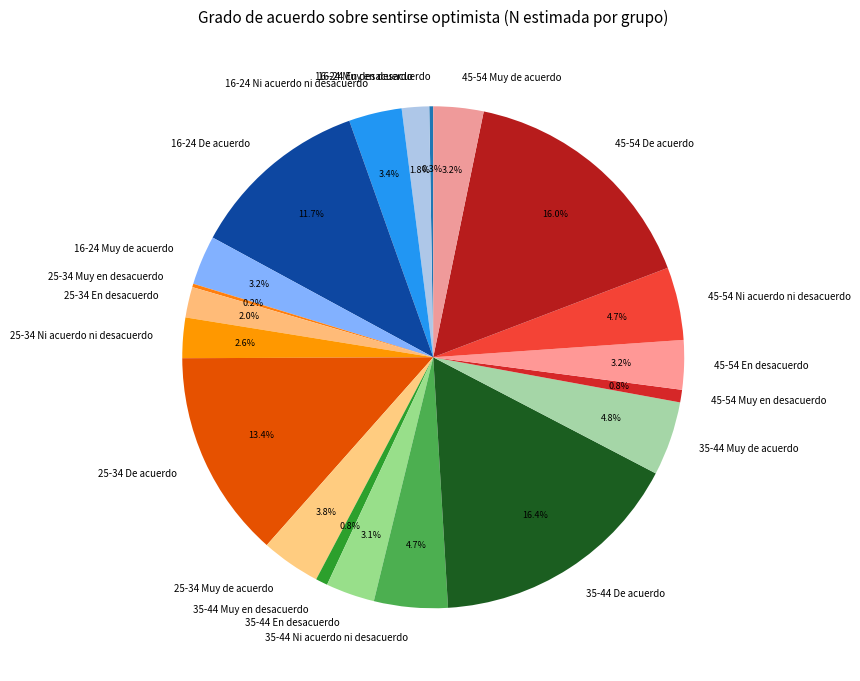

Between 25-34 Ni acuerdo ni desacuerdo and 35-44 Muy en desacuerdo, which is larger?

25-34 Ni acuerdo ni desacuerdo